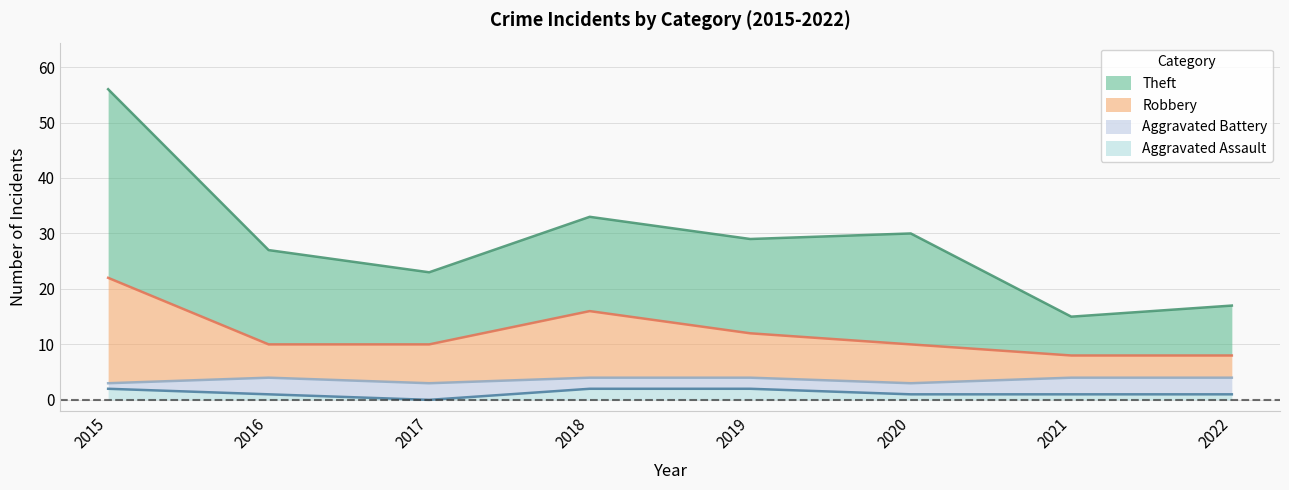

Which has a higher value, 2019 or 2018?

2019